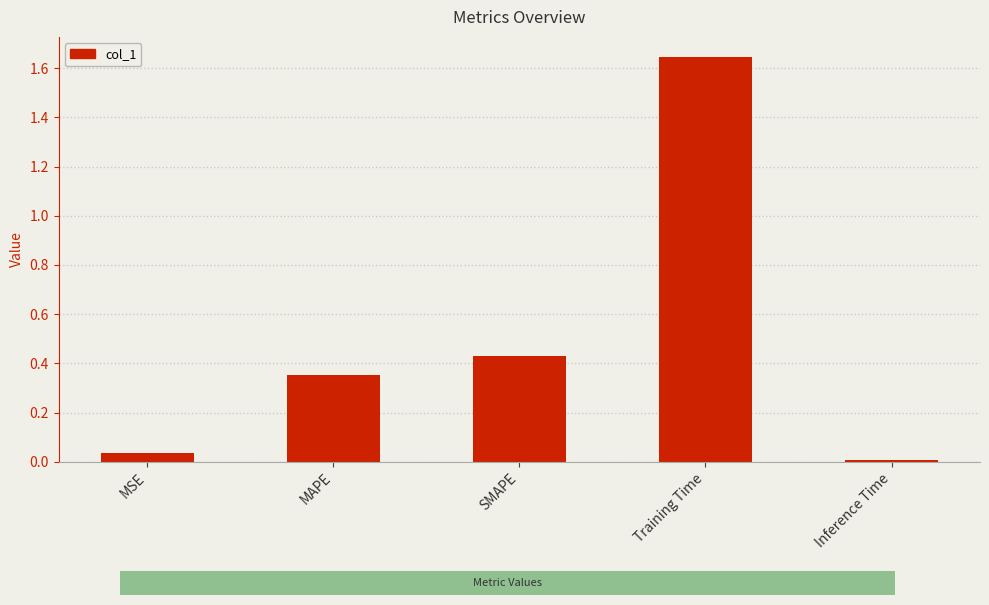

What is the label of the 3rd bar from the right?

SMAPE